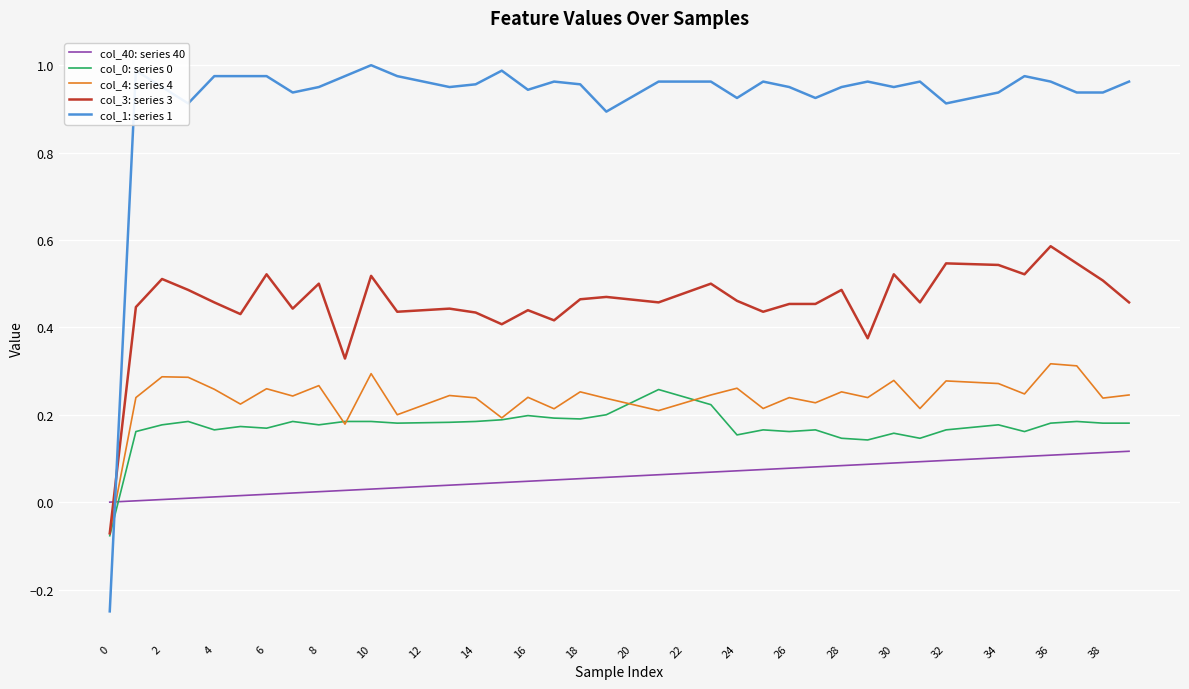

How many times do col_40: series 40 and col_4: series 4 cross each other?

1